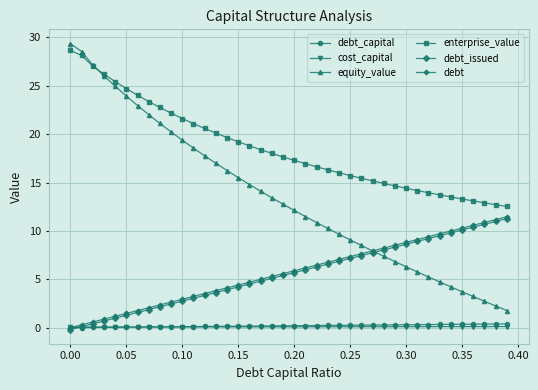

True or false: enterprise_value and debt_capital cross at least once.

False